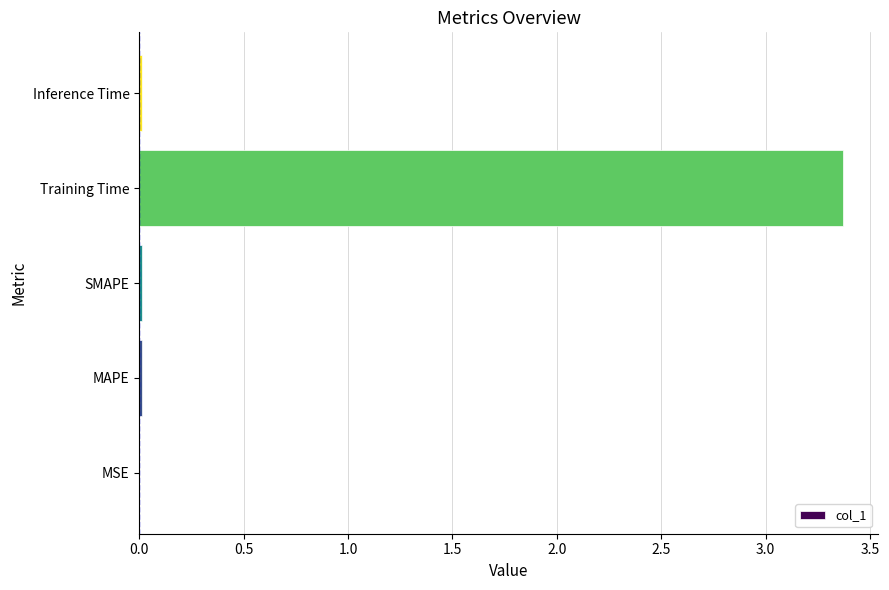

The value at Inference Time is 0.0. True or false?

True